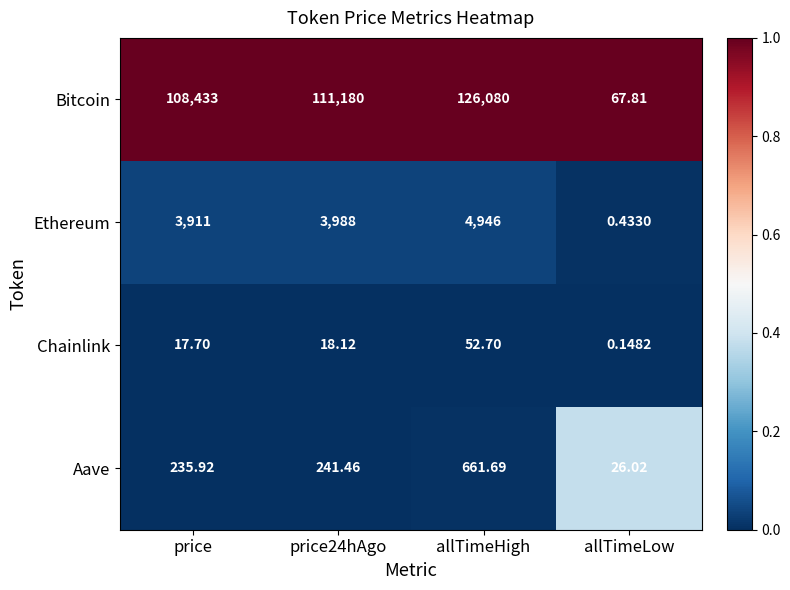

At which category is the sum across all series the highest?

allTimeHigh